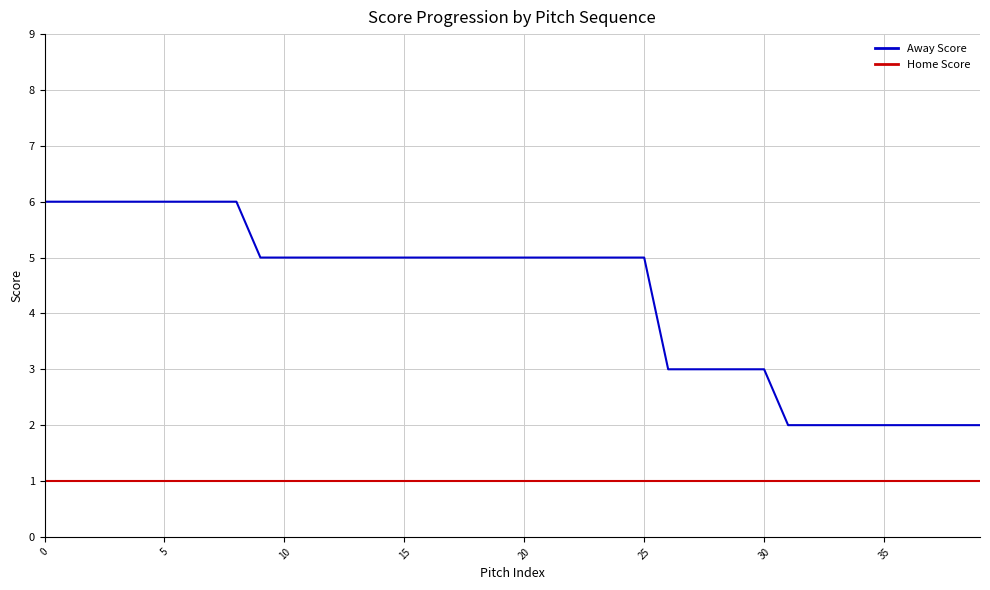

What is the maximum value for Away Score?

6